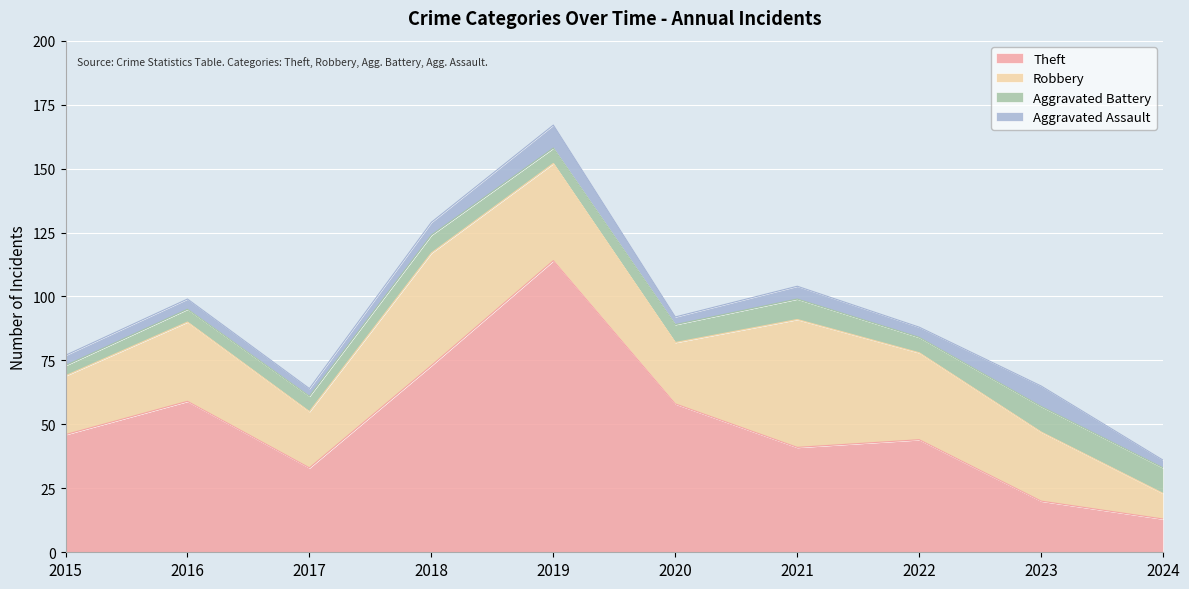

How many data points does each series have?

10